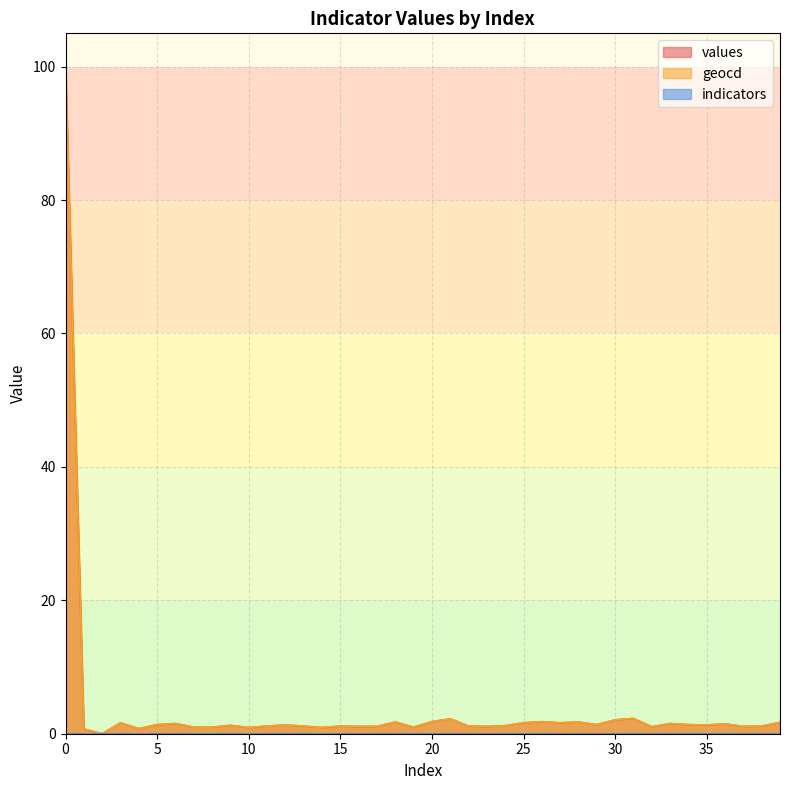

How many data points in values are above 1?

32